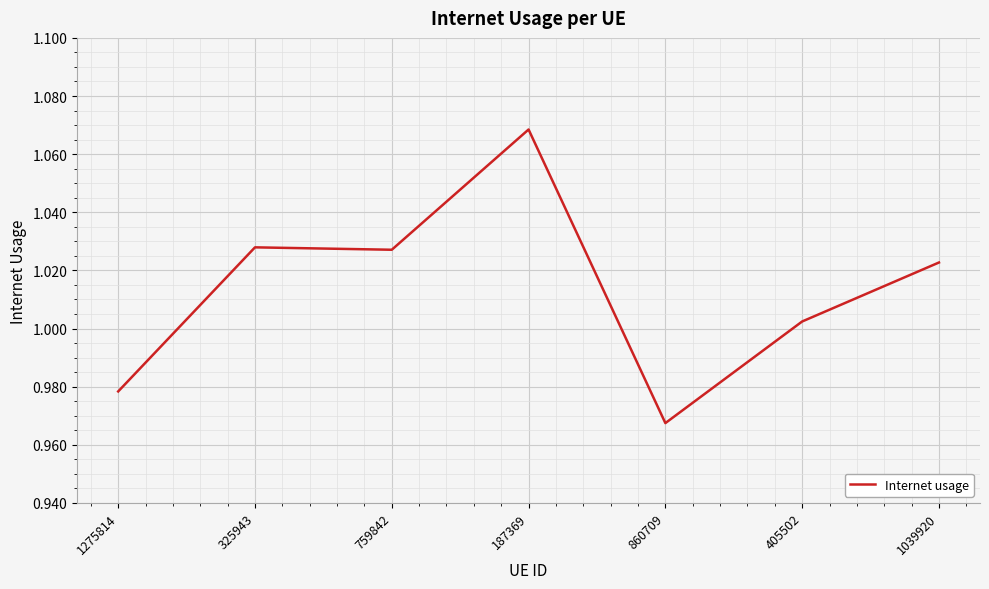

True or false: there are more than 2 points higher than both neighbors.

False